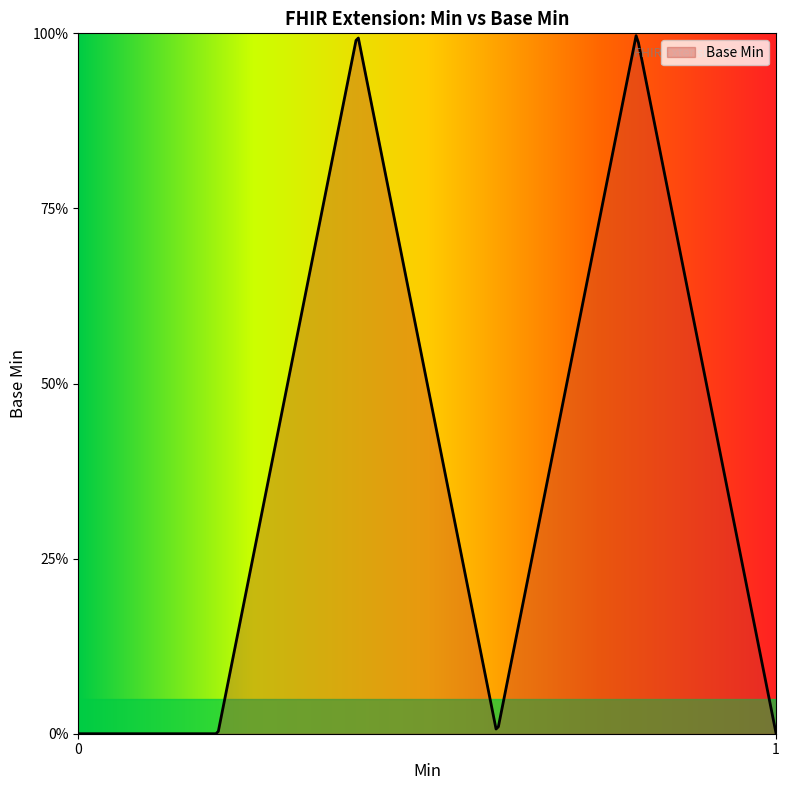

Is this an area chart (filled region under the line)?

Yes